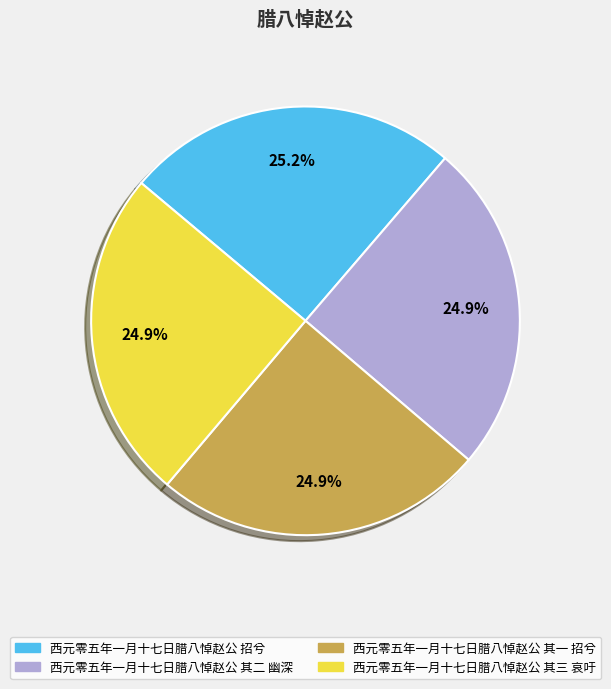

To the nearest percent, what portion does 西元零五年一月十七日腊八悼赵公 其三 哀吁 represent?

25%